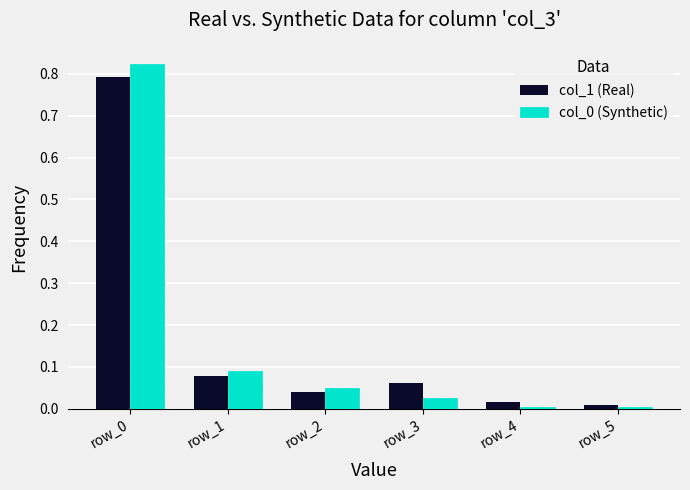

What is the sum of all col_0 (Synthetic) values?

1.0